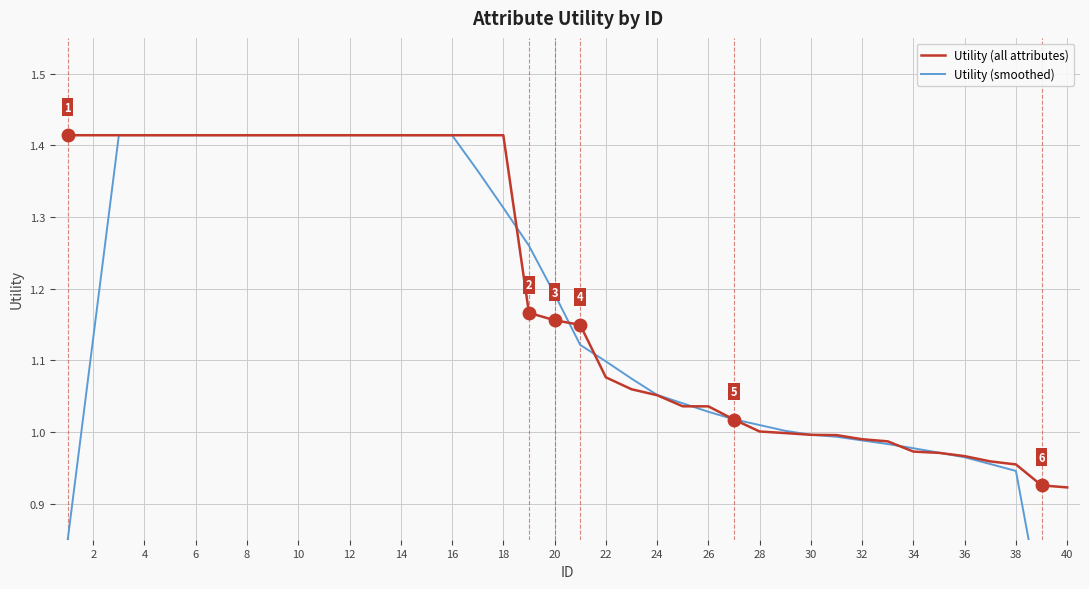

The Utility (all attributes) series shows 1.6 at 22. True or false?

False